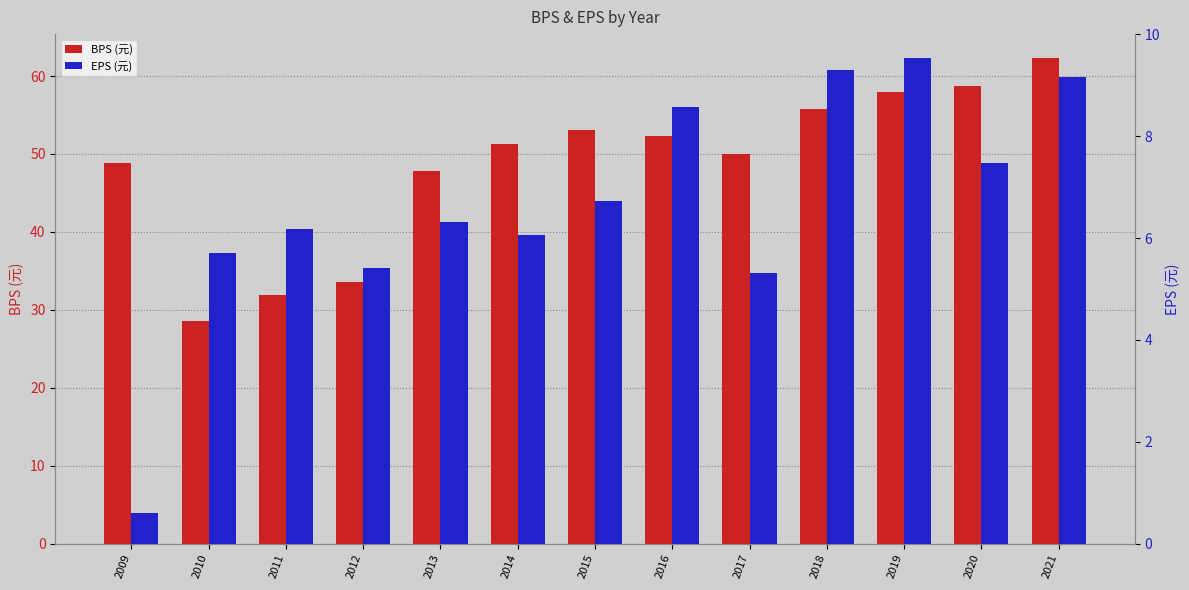

True or false: BPS (元) has a value of 51.2 at 2014.

True